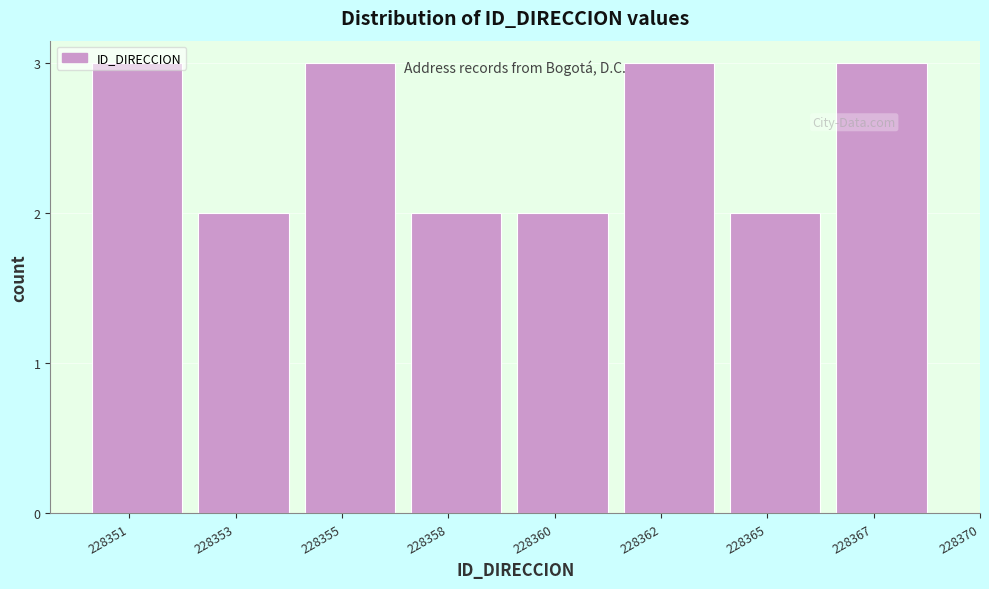

What is the value of the 7th bar from the left?

2